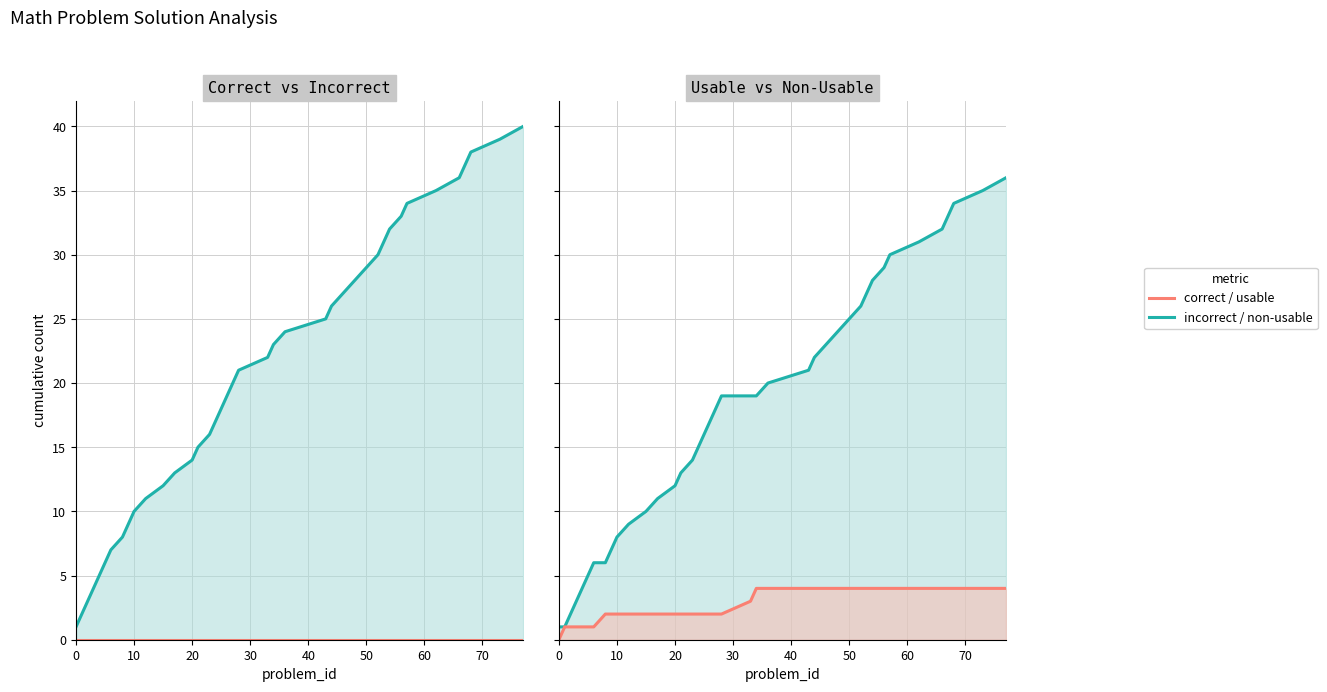

Which series changed the most between 60 and 13?

incorrect / non-usable